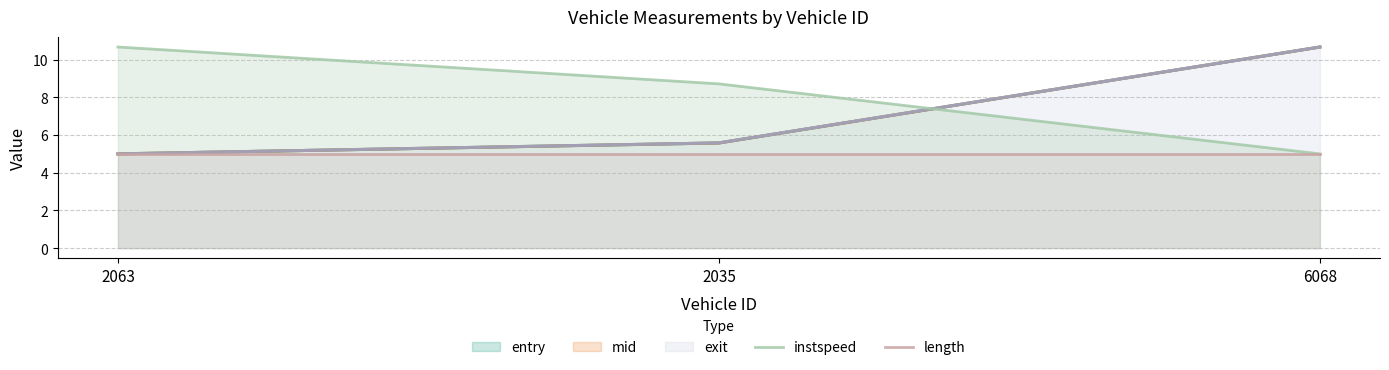

What value does the length series have at 2063?

5.0